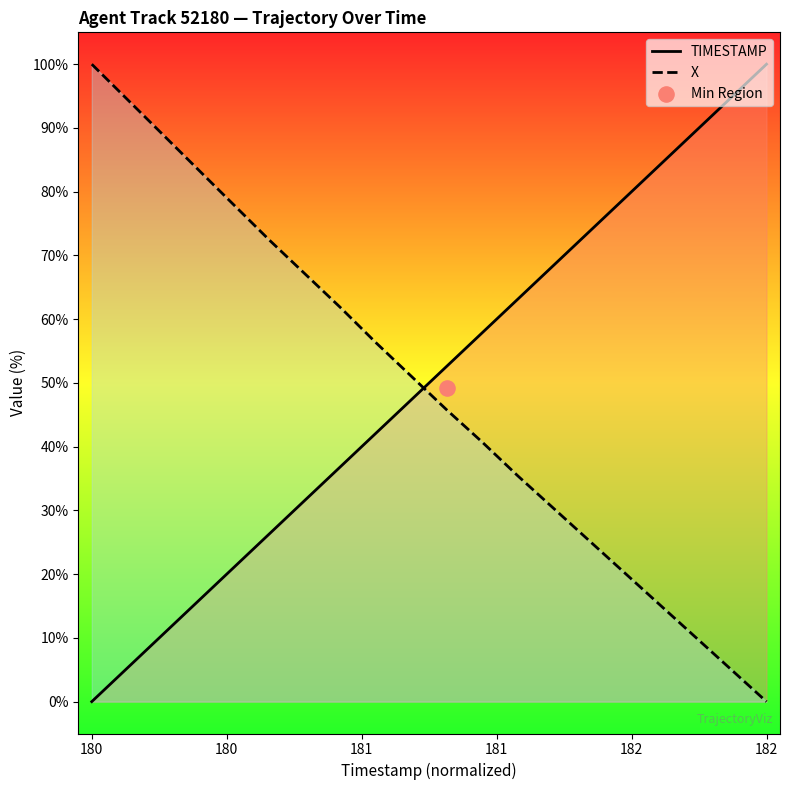

At which category is the sum across all series the highest?

180